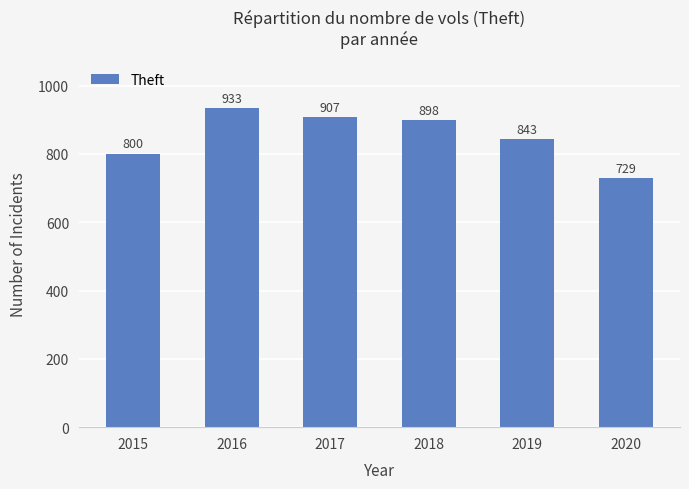

What is the greatest value displayed?

933